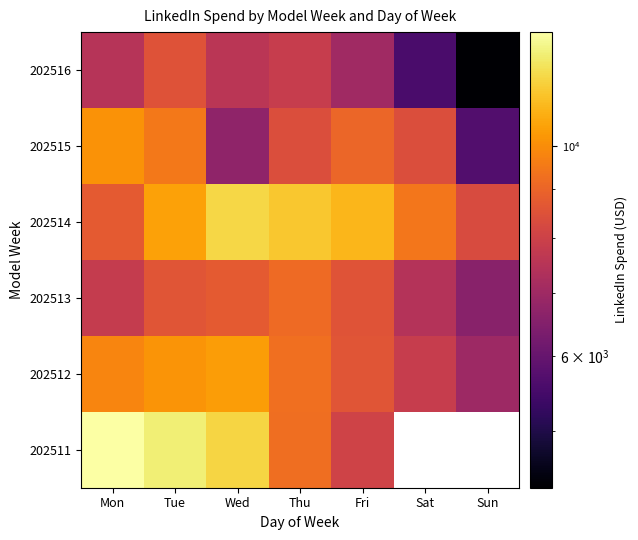

Rank the series at Thu from lowest to highest value.

202516, 202515, 202513, 202511, 202512, 202514